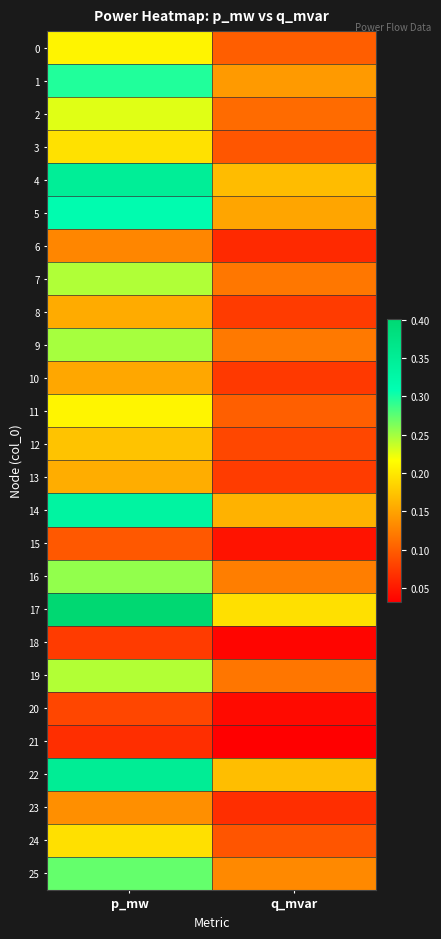

What is the spread (max minus min) of values at q_mvar?

0.2